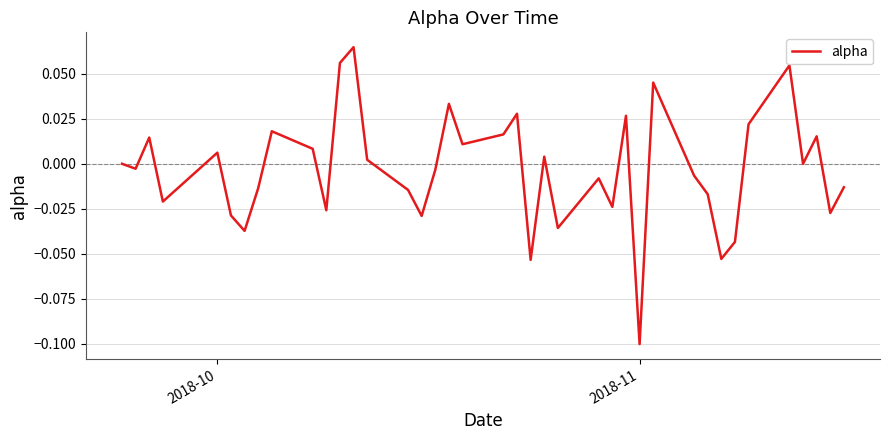

The chart shows a value of -0.1 at 2018-11. True or false?

True